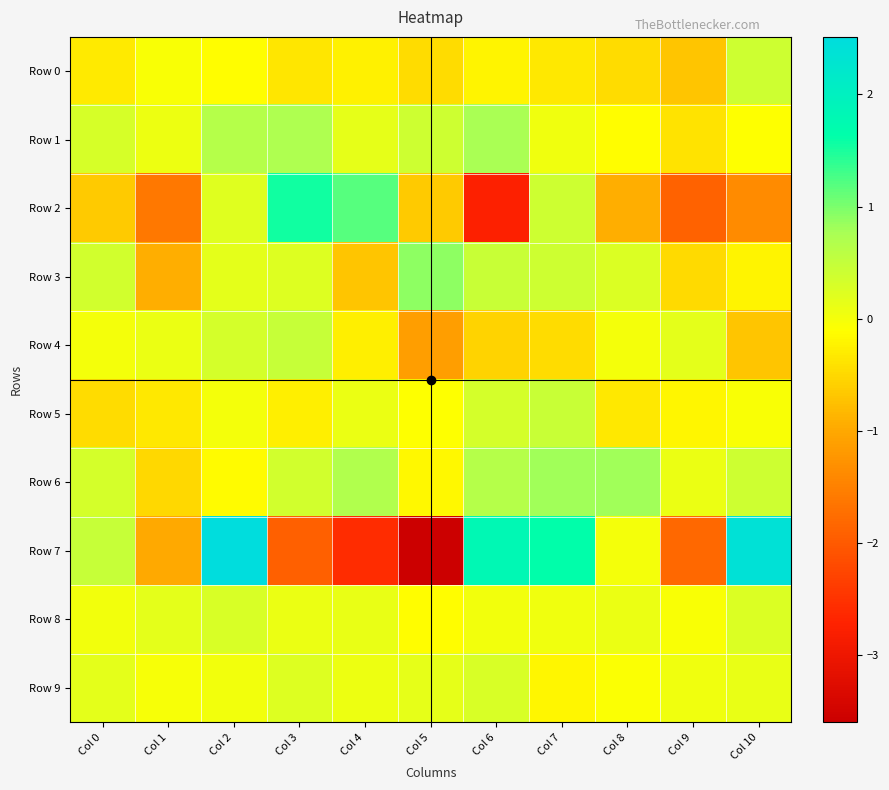

At which category is the sum across all series the highest?

Col 2